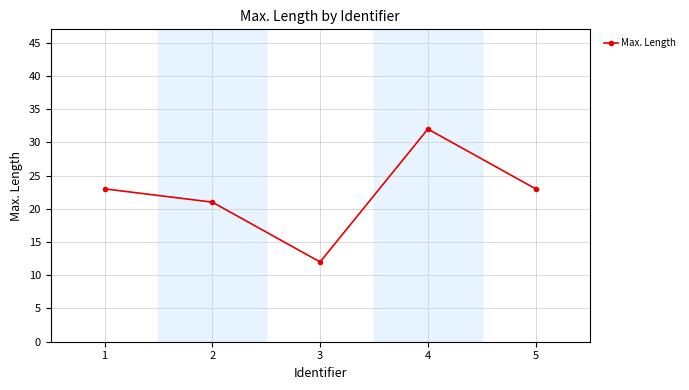

What is the change in value from 2 to 4?

+11